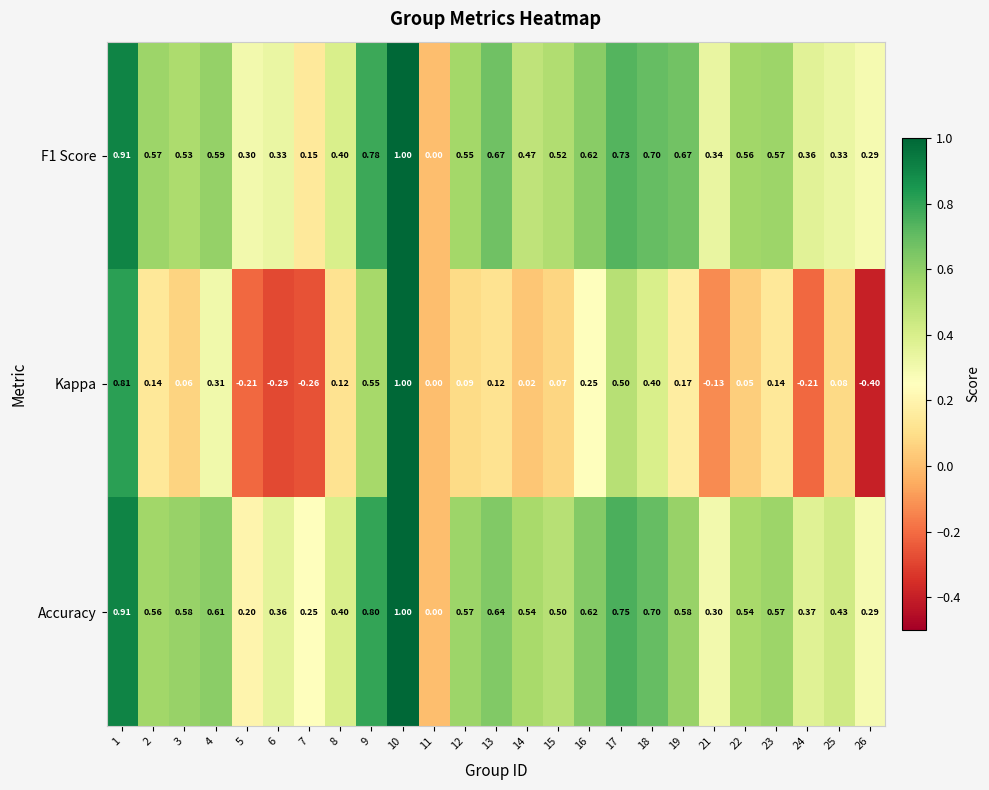

Is the value of Accuracy at 1 greater than the value of F1 Score at 18?

Yes